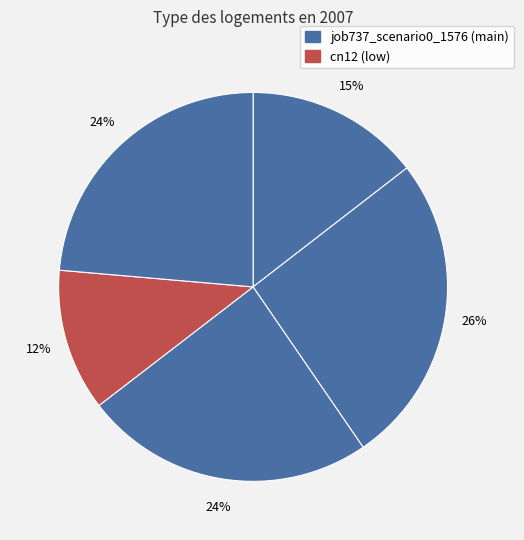

Count the number of slices in the pie.

5